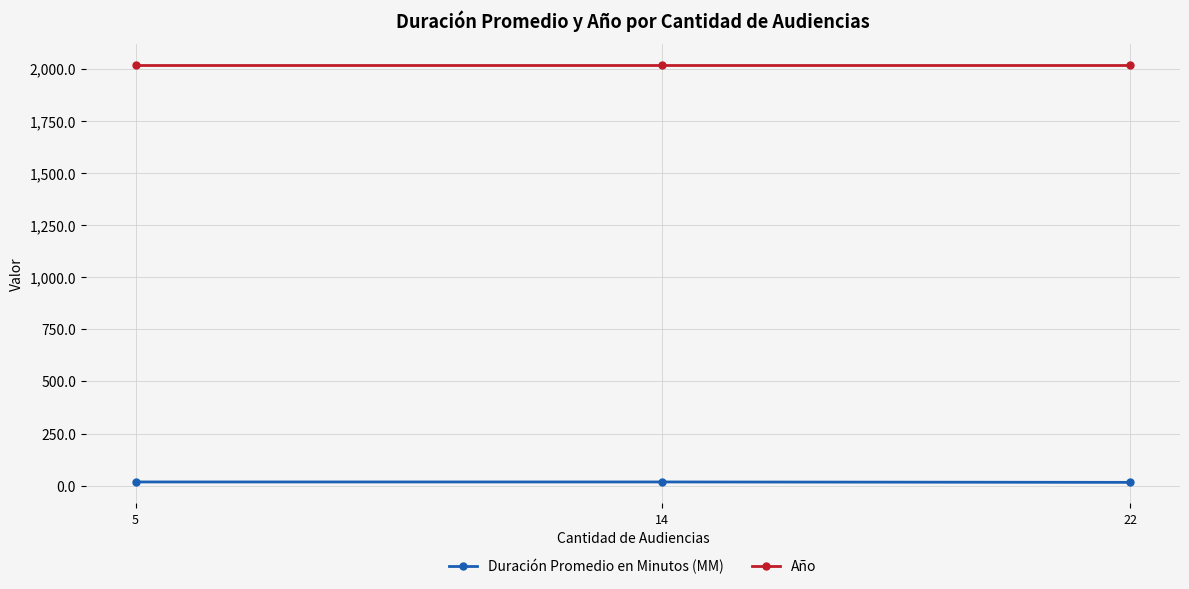

At how many categories does at least one series exceed 1784?

3